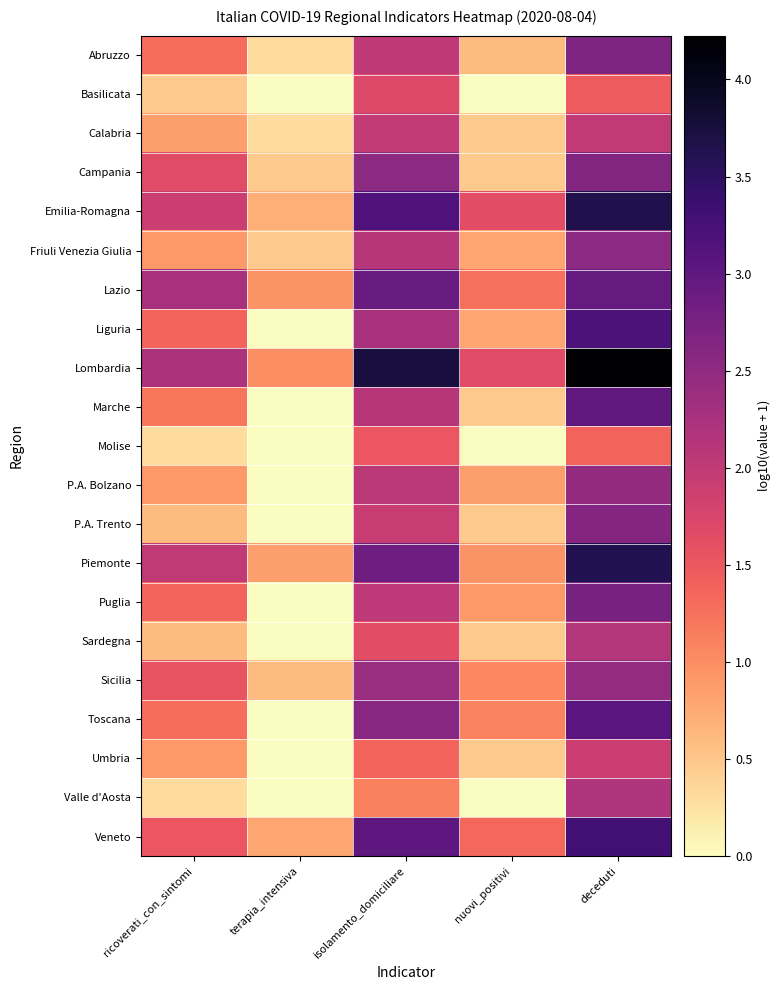

What is the total value across all series at isolamento_domiciliare?

47.0